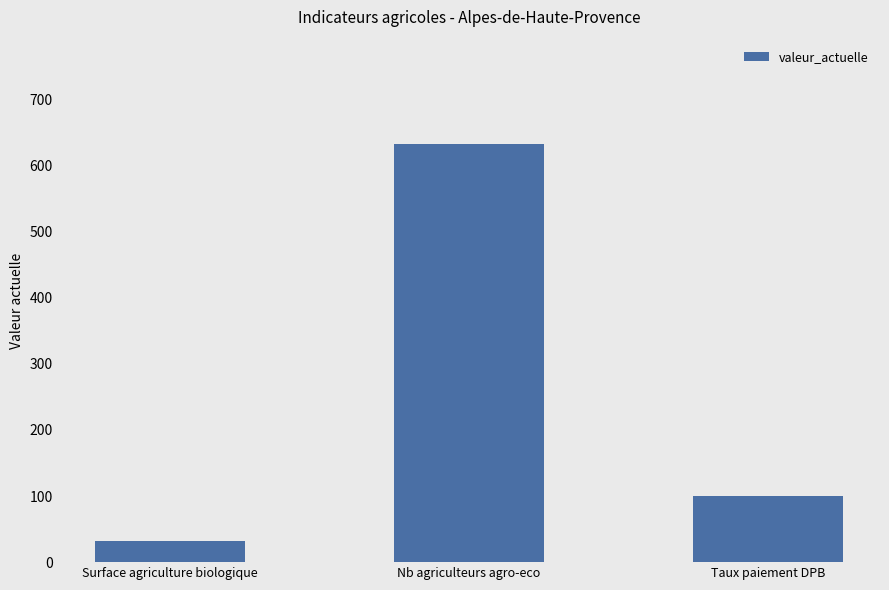

Reading right to left, what are all the values shown in this chart?

99.8	632.0	31.7